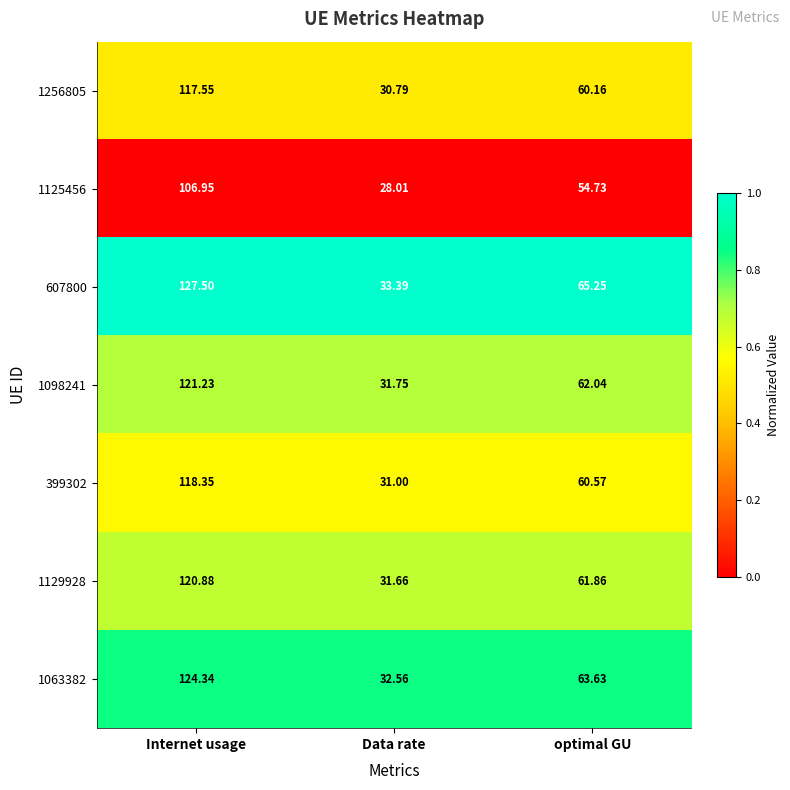

Which category has the lowest value in the 1098241 series?

Data rate